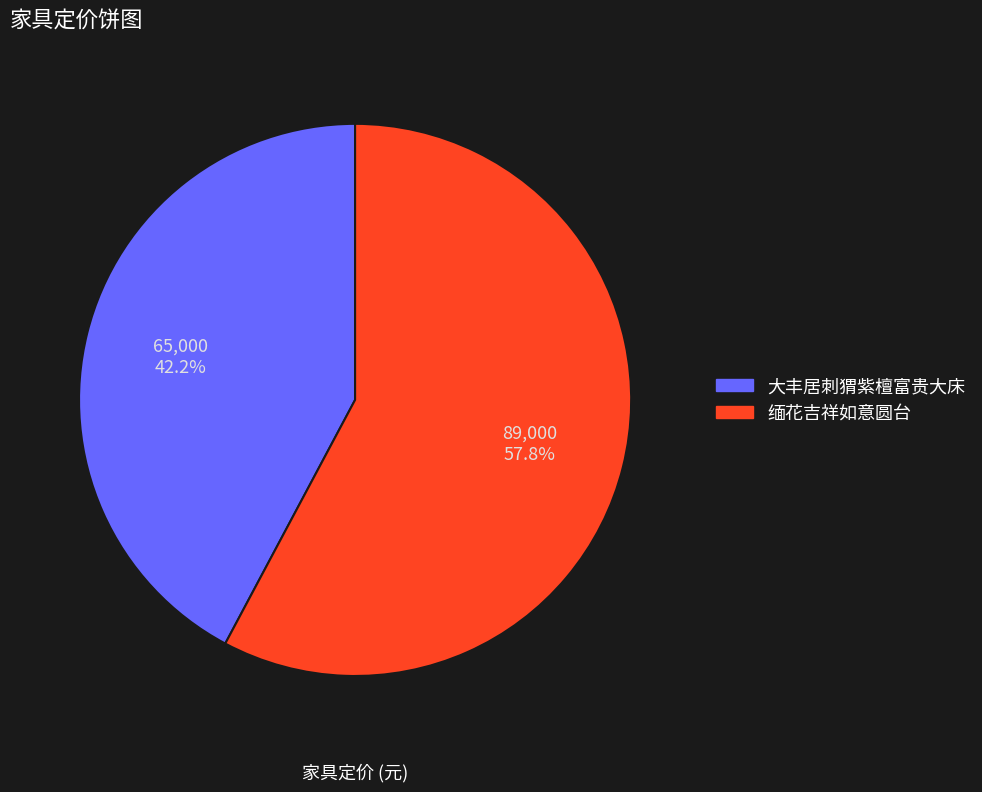

Which category has the biggest portion of the pie?

缅花吉祥如意圆台